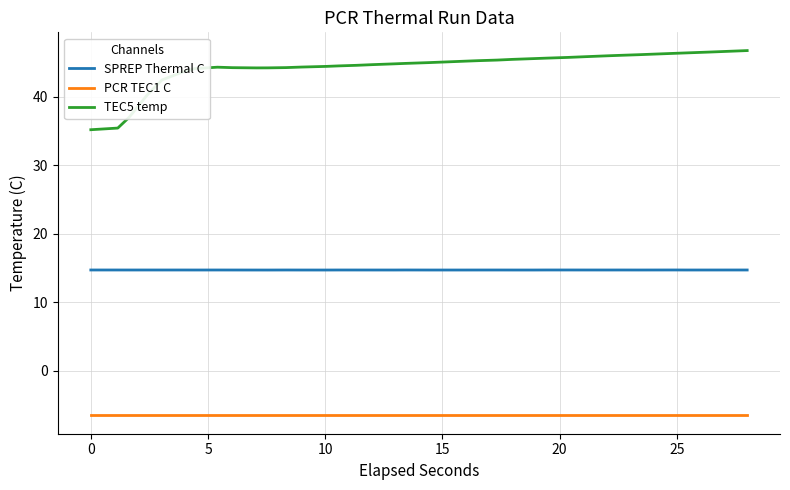

Rank the series by their maximum value, from lowest to highest.

PCR TEC1 C, SPREP Thermal C, TEC5 temp